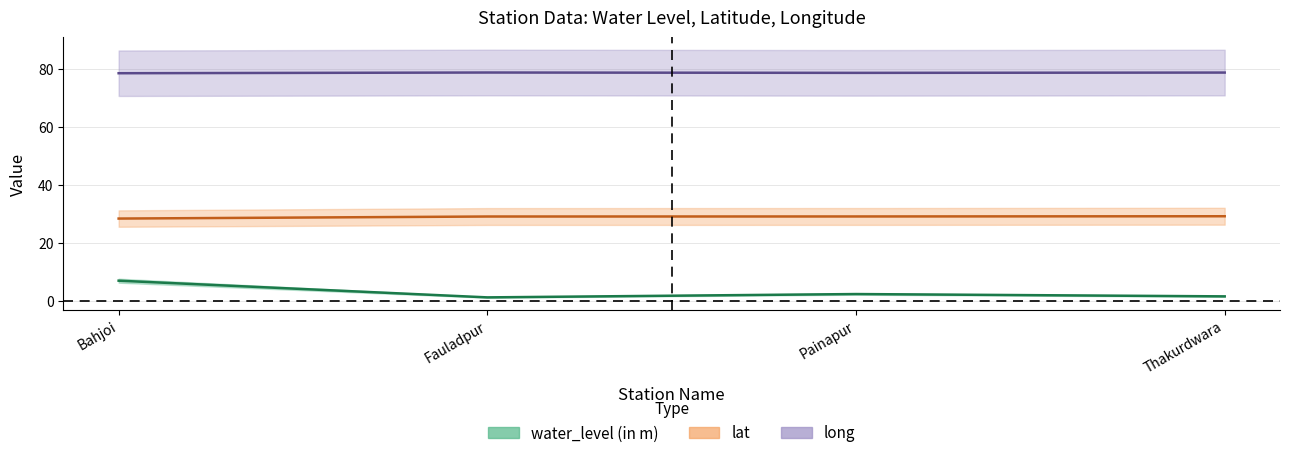

The water_level (in m) series shows 1.1 at Fauladpur. True or false?

True